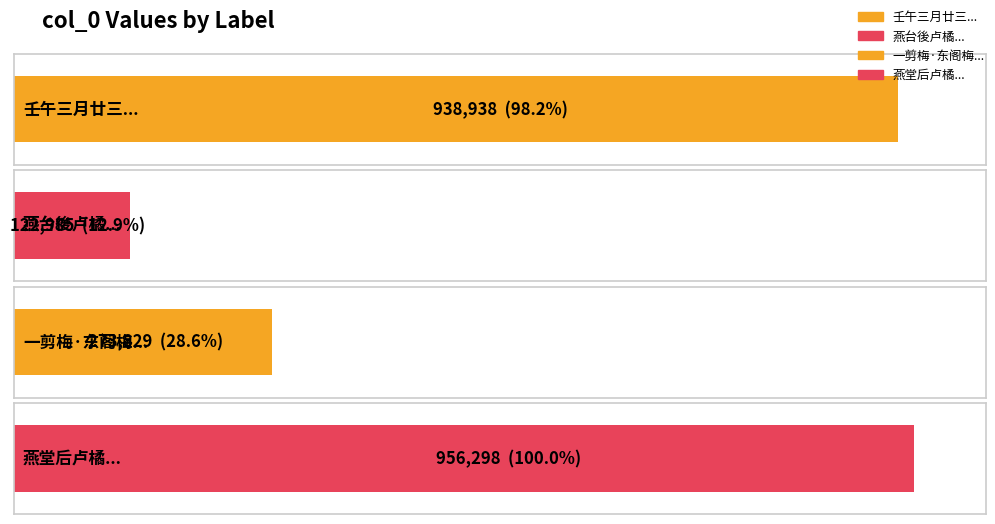

Approximately how many times larger is the value at 燕堂后卢橘一株冬前先开极香 compared to 壬午三月廿三日偕诸生携酒过公美家公美宅前山花烂开极可爱为赋一绝?

1.0